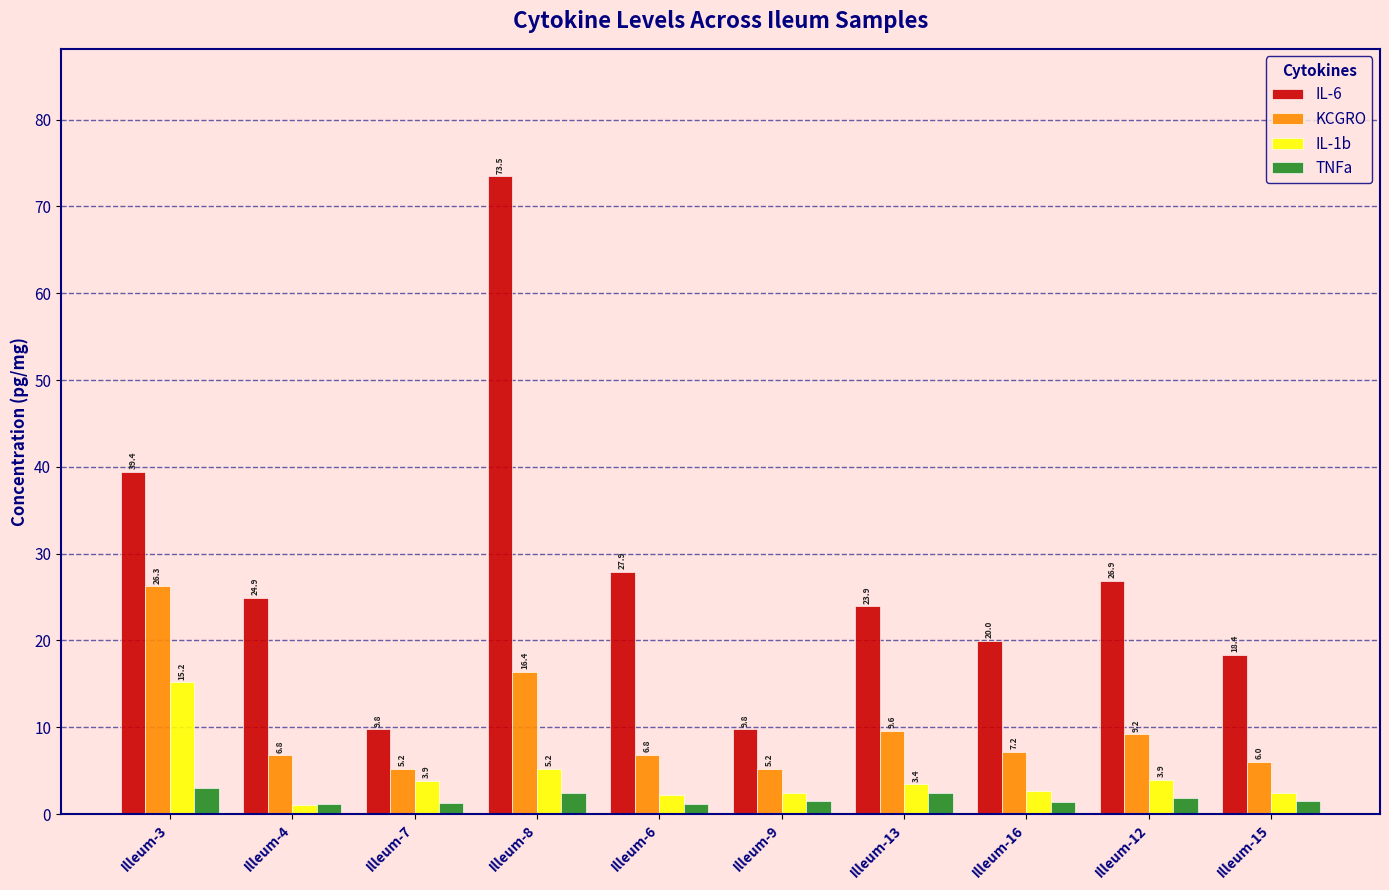

What value does the IL-6 series have at Illeum-16?

20.0